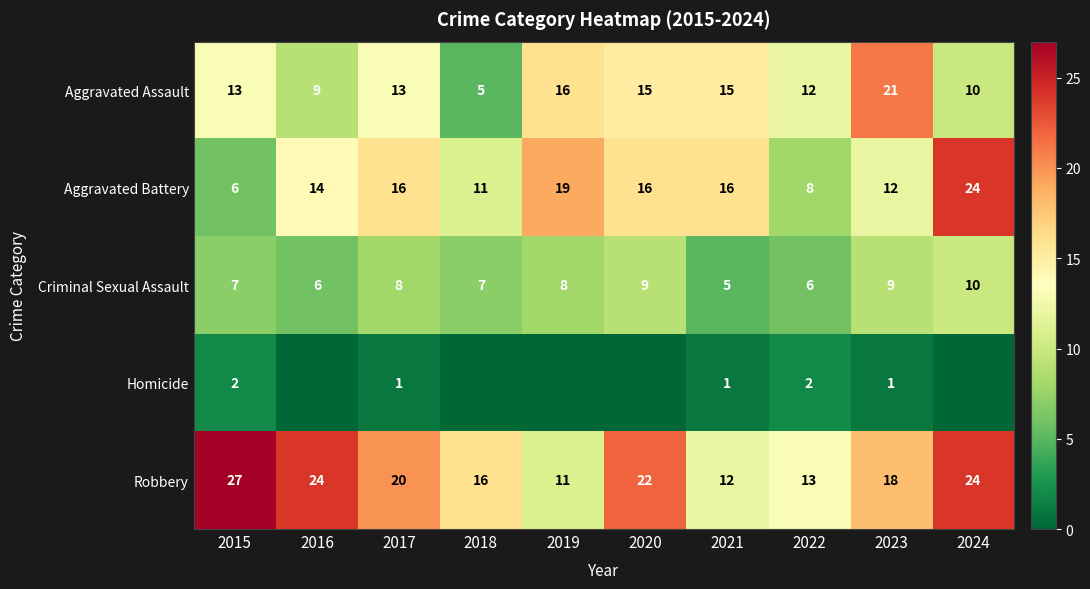

Between 2022 and 2023, which series saw the biggest shift?

Aggravated Assault